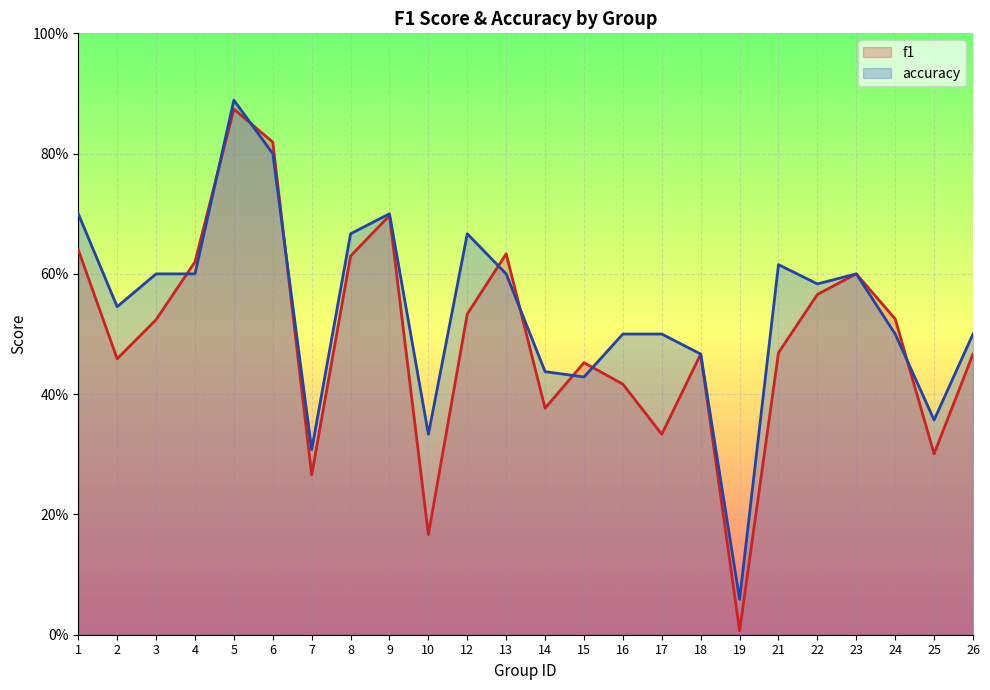

What is the difference between the accuracy values at 8 and 17?

0.2